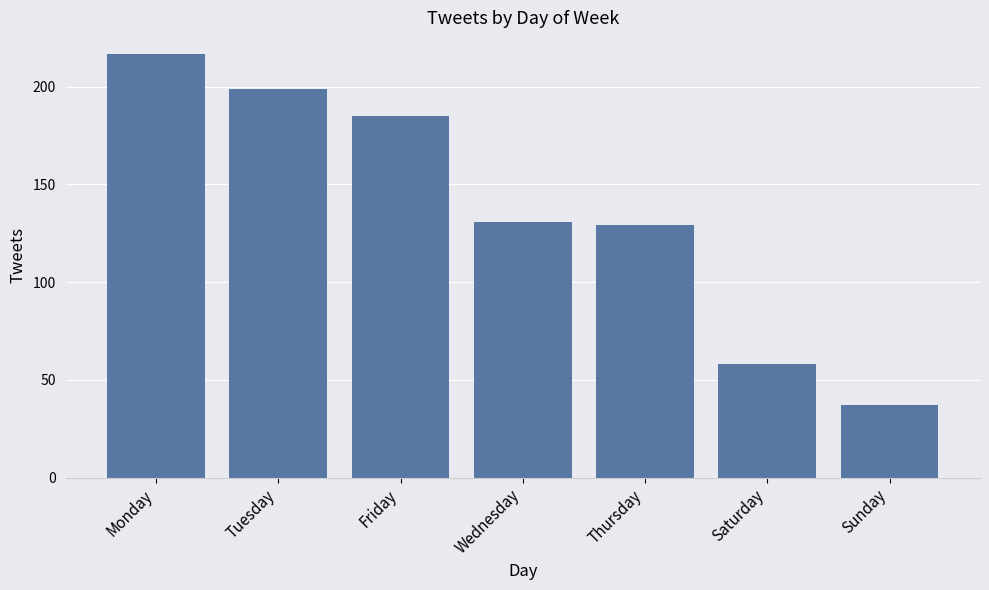

List the labels in order of value, largest first.

Monday, Tuesday, Friday, Wednesday, Thursday, Saturday, Sunday